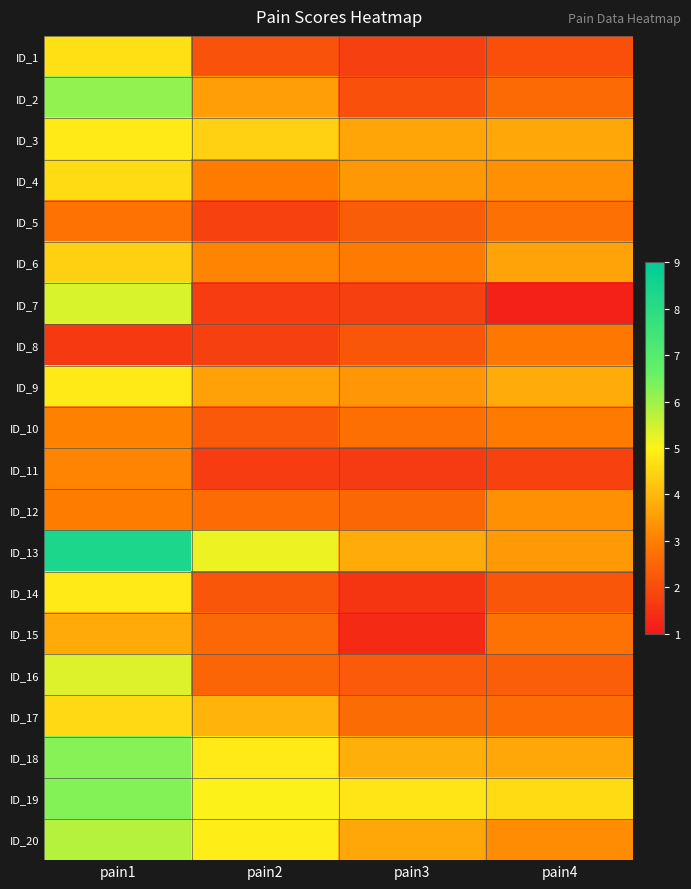

What is the total value across all series at pain3?

54.4